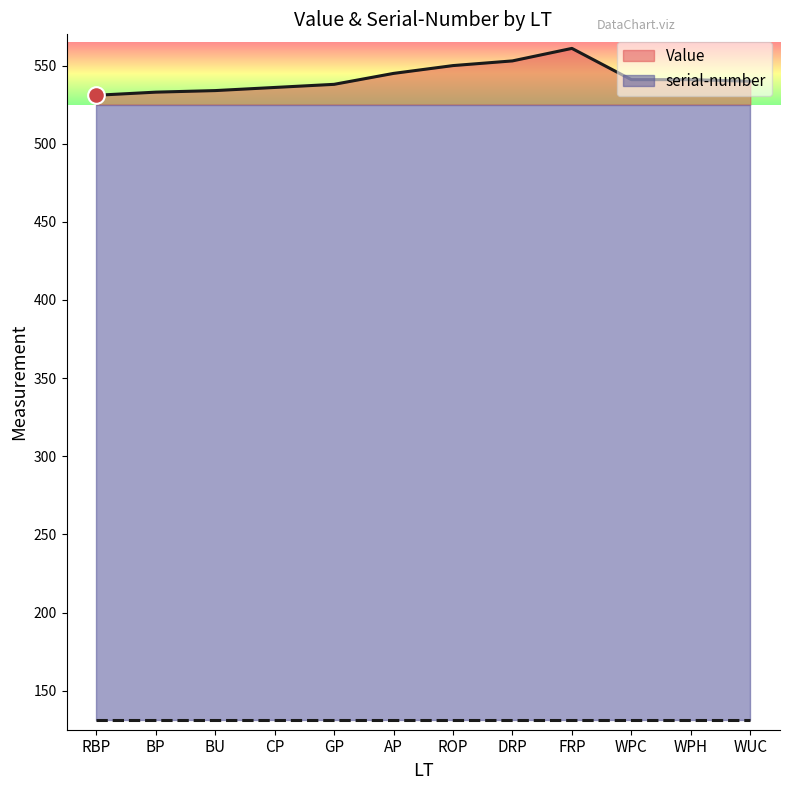

Count the number of categories in the chart.

12